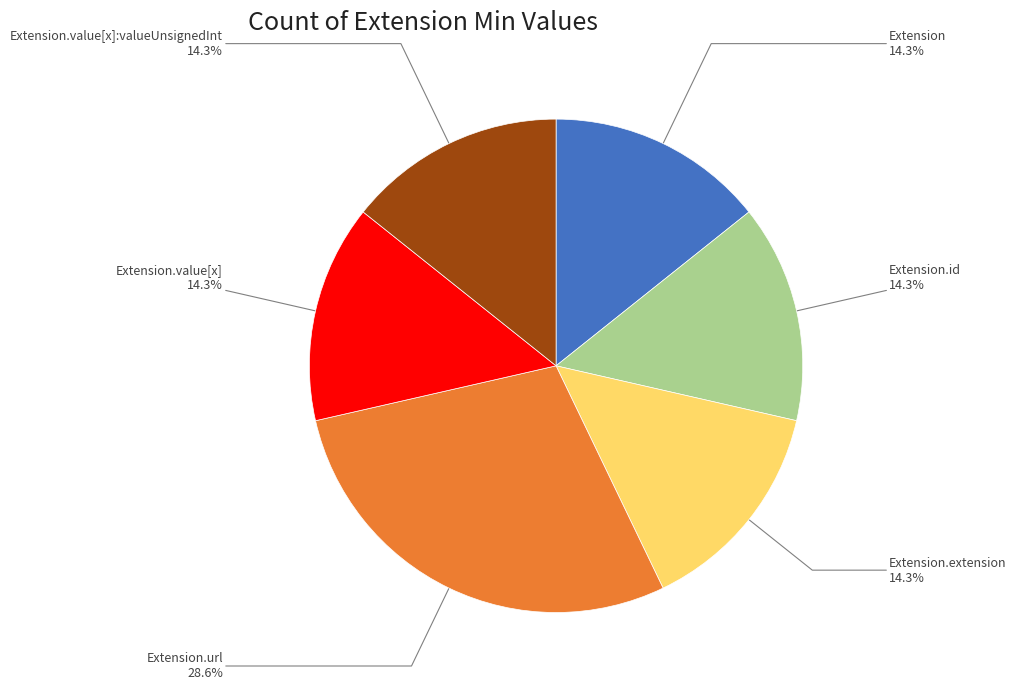

Is there any slice that represents more than half of the pie?

No